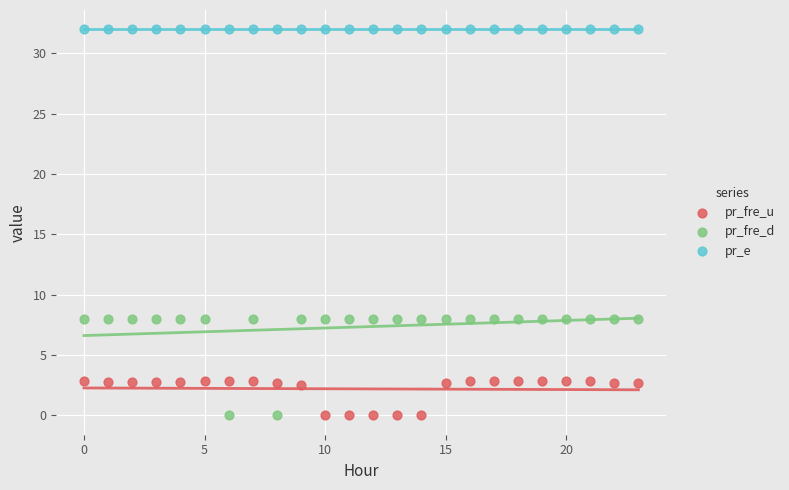

Which series has the largest Y range (max minus min)?

pr_fre_d